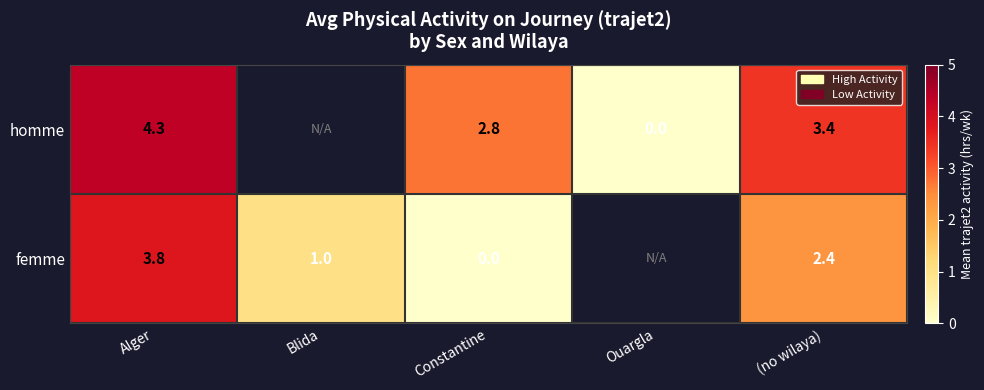

The femme series shows 1.0 at Blida. True or false?

True